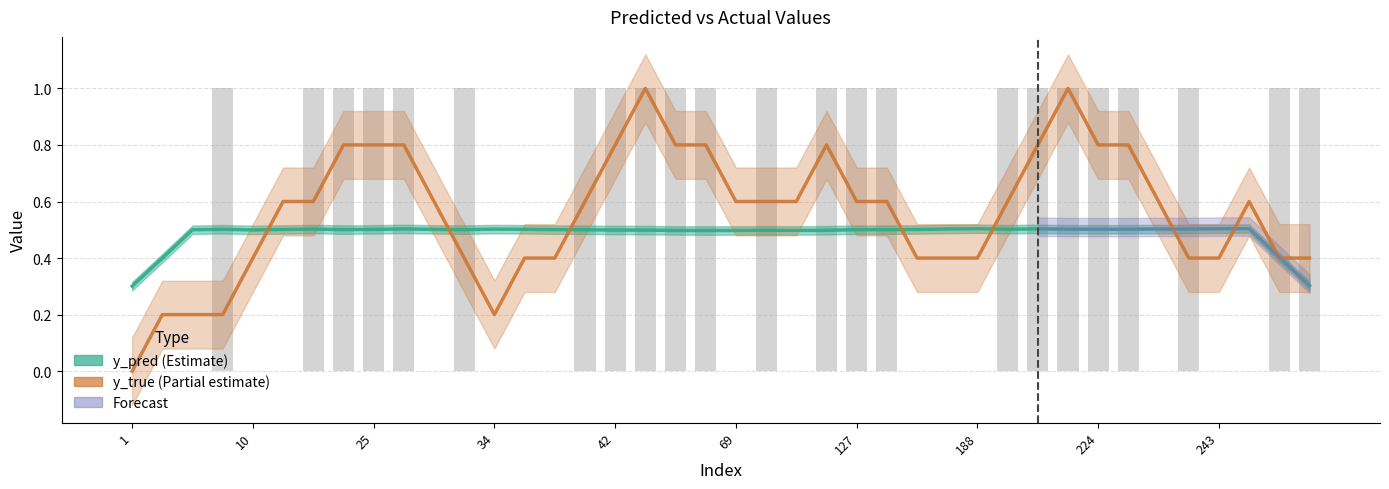

Rank the series by their maximum value, from lowest to highest.

y_pred, y_true